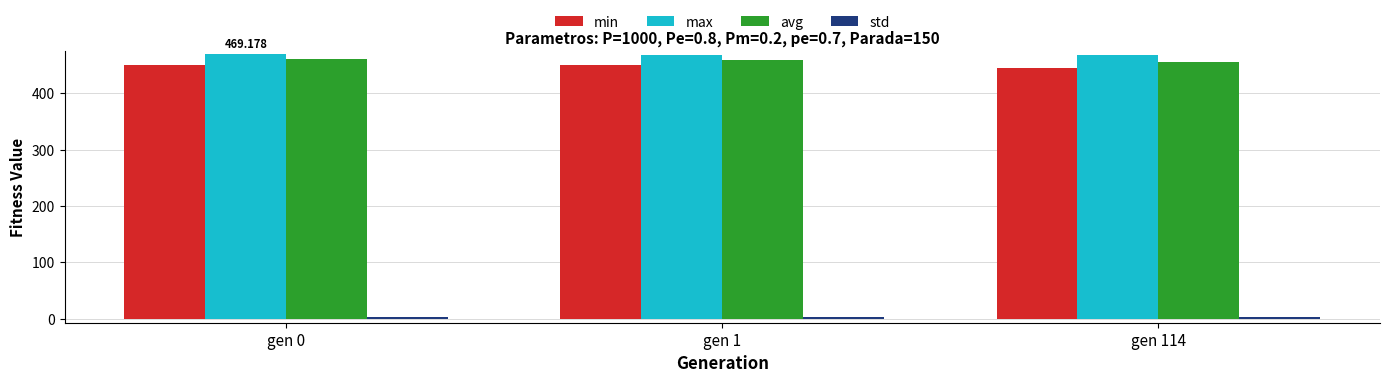

What is the total value across all series at gen 1?

1379.2